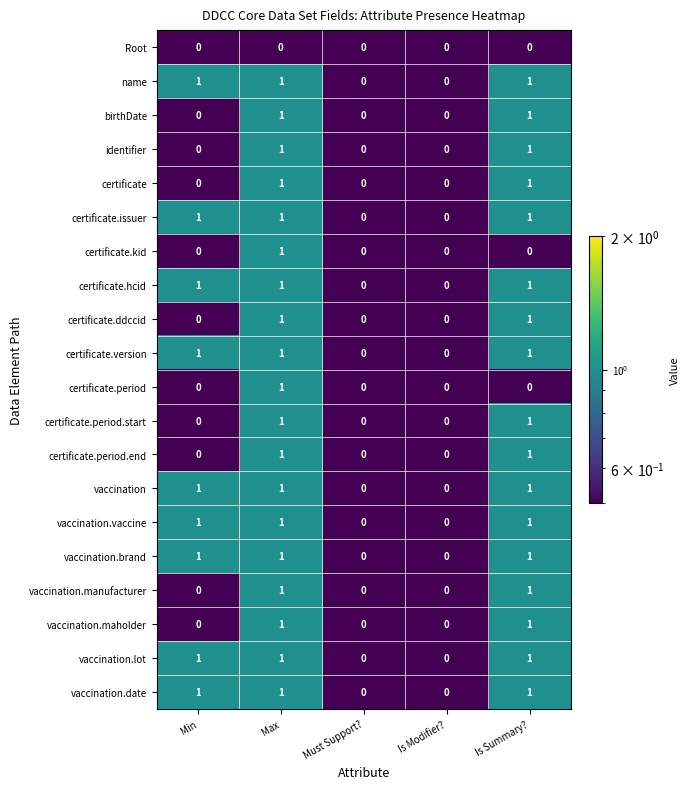

What is the sum of all vaccination.lot values?

3